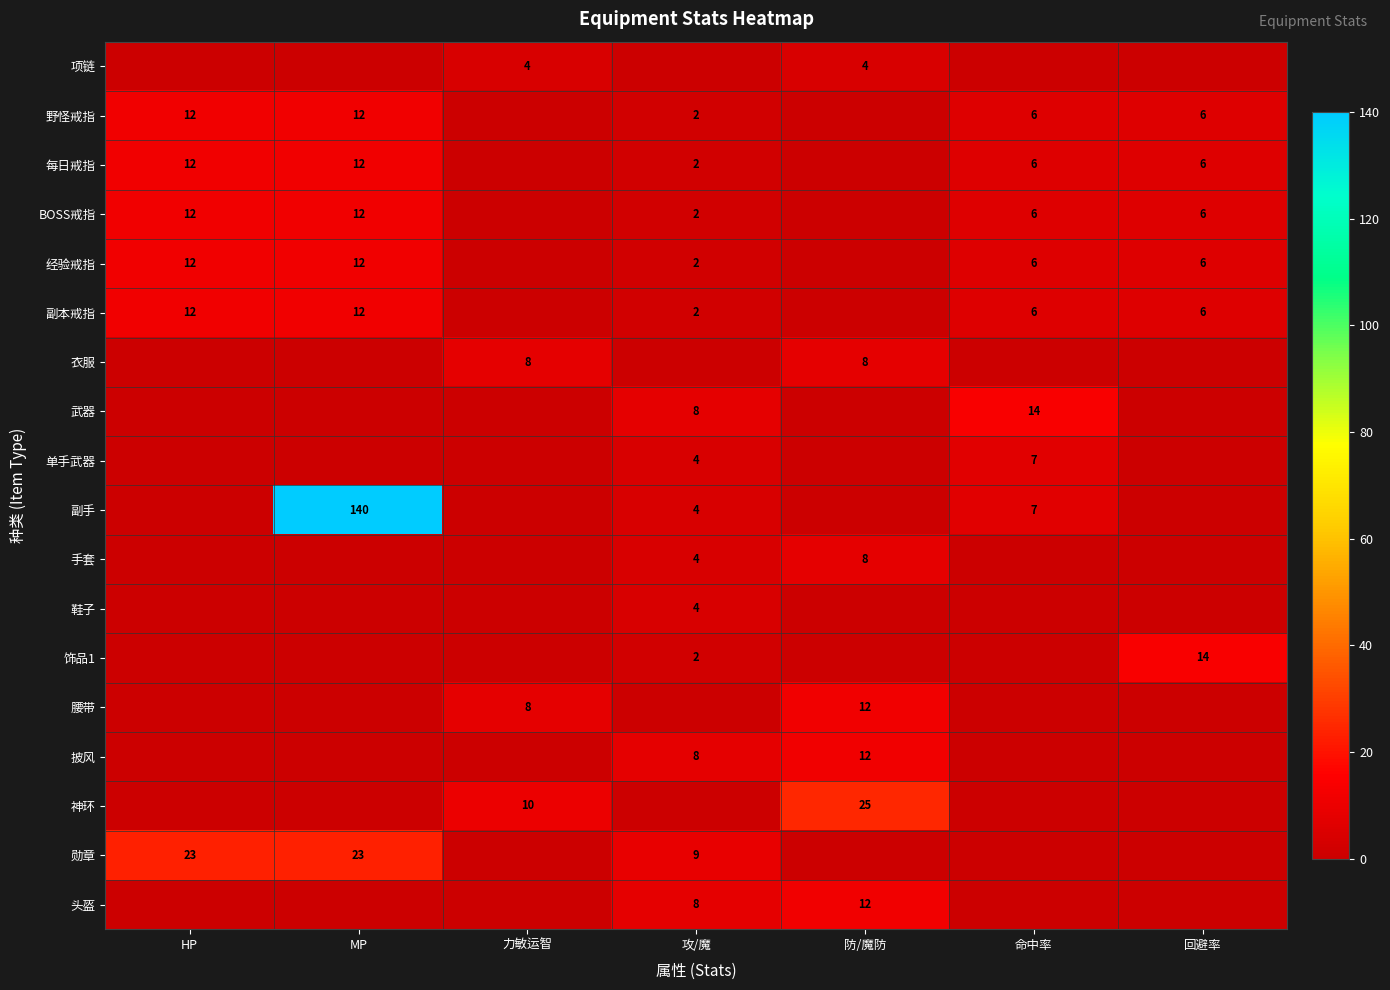

Is it true that BOSS戒指 equals 21 at HP?

False